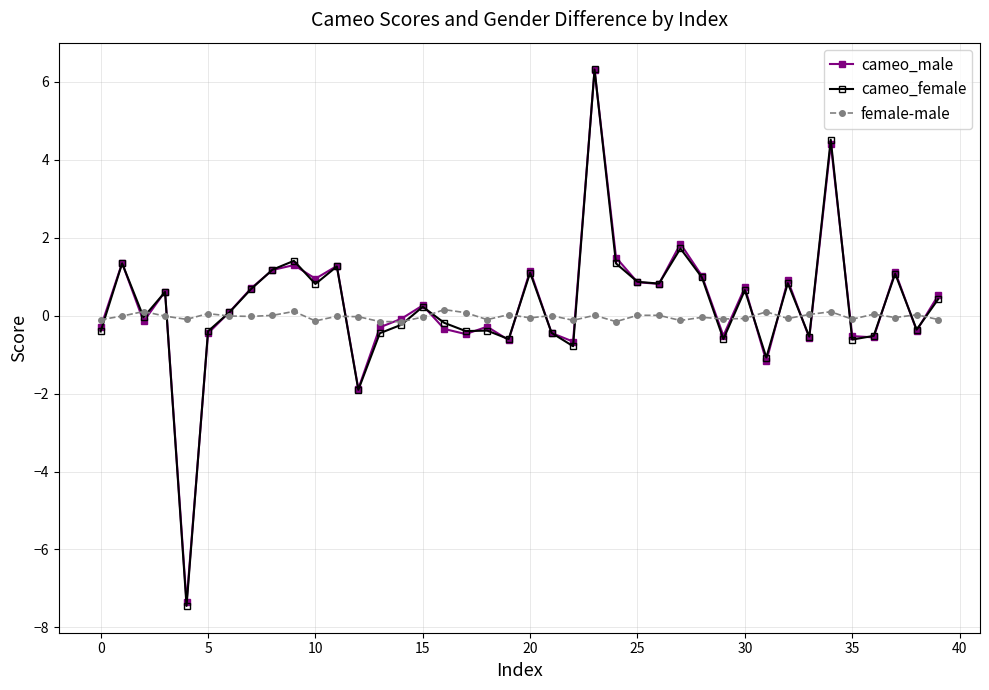

What is the difference between the maximum and minimum values in the female-male series?

0.3